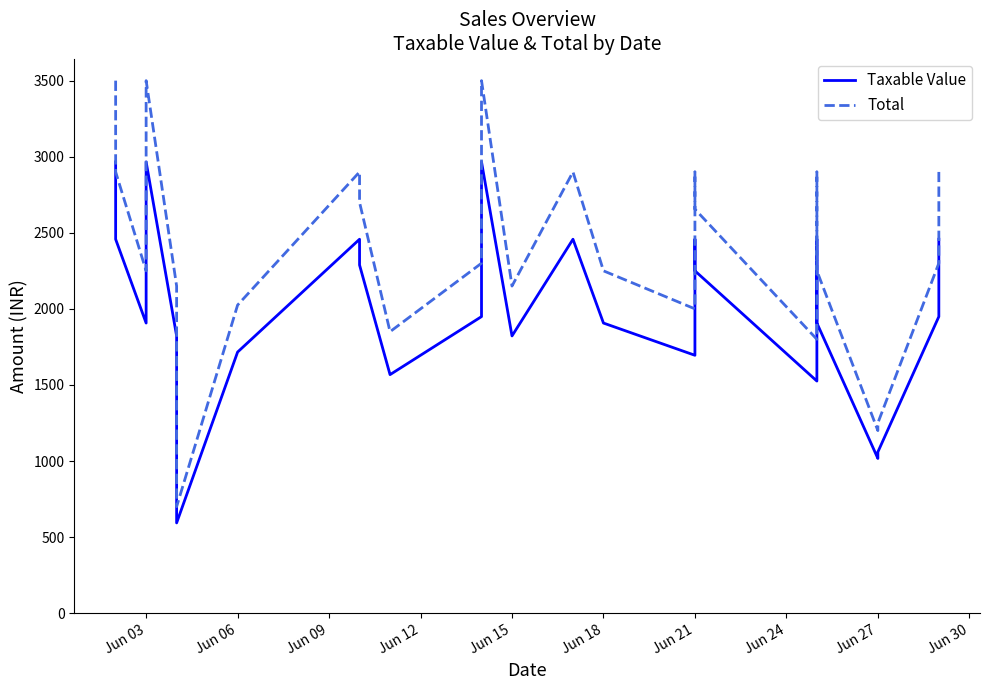

What is the minimum value for Total?

700.0